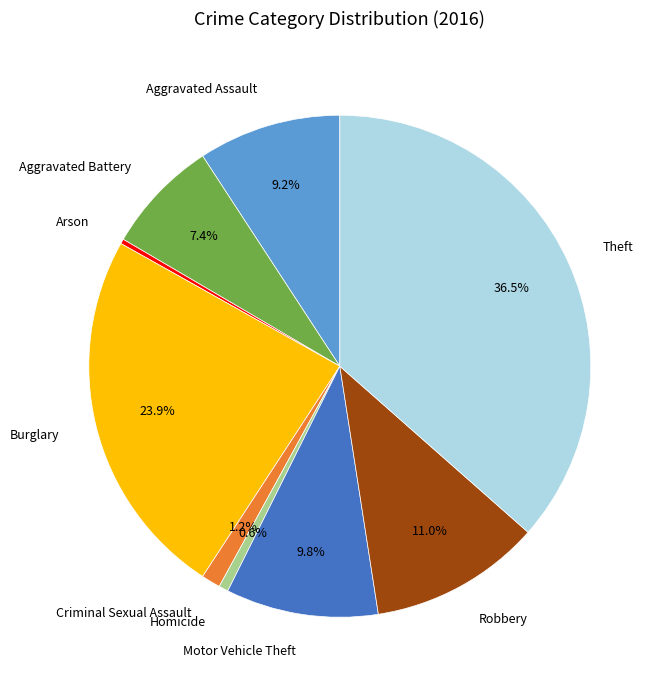

Is Homicide the majority of the pie?

No